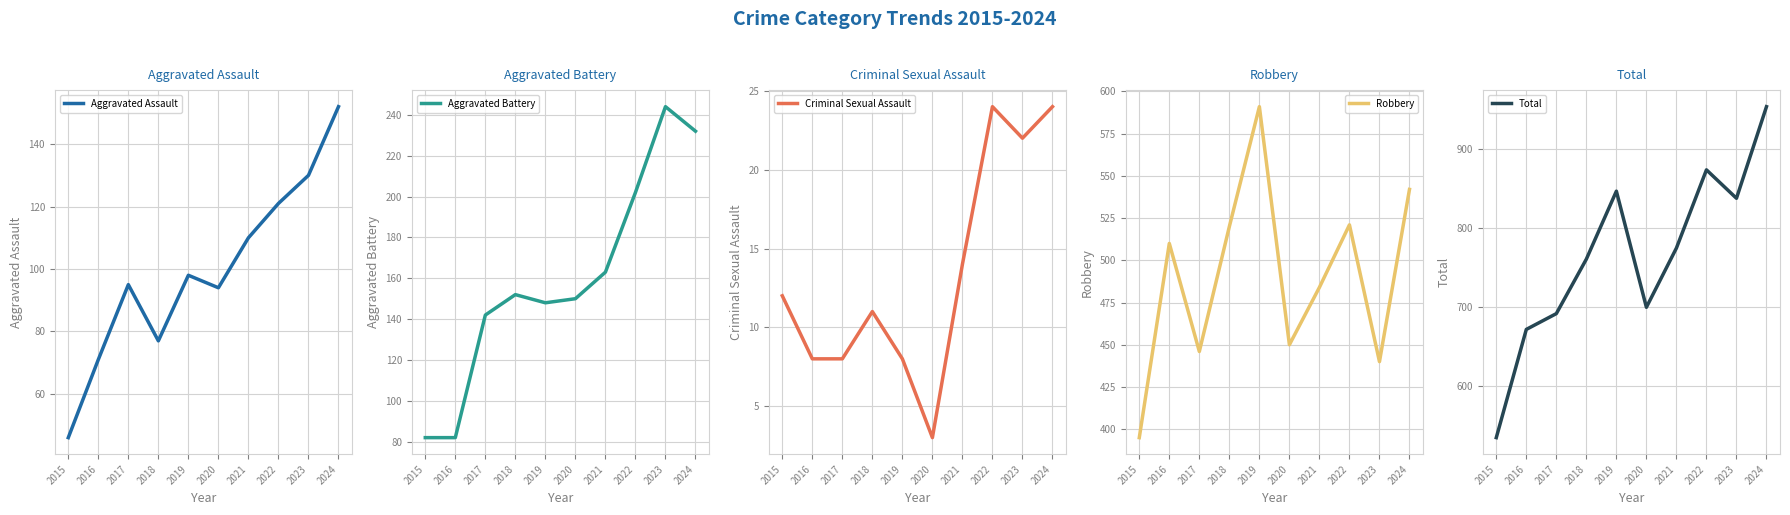

What is the sum of the Criminal Sexual Assault values at 2023 and 2015?

34